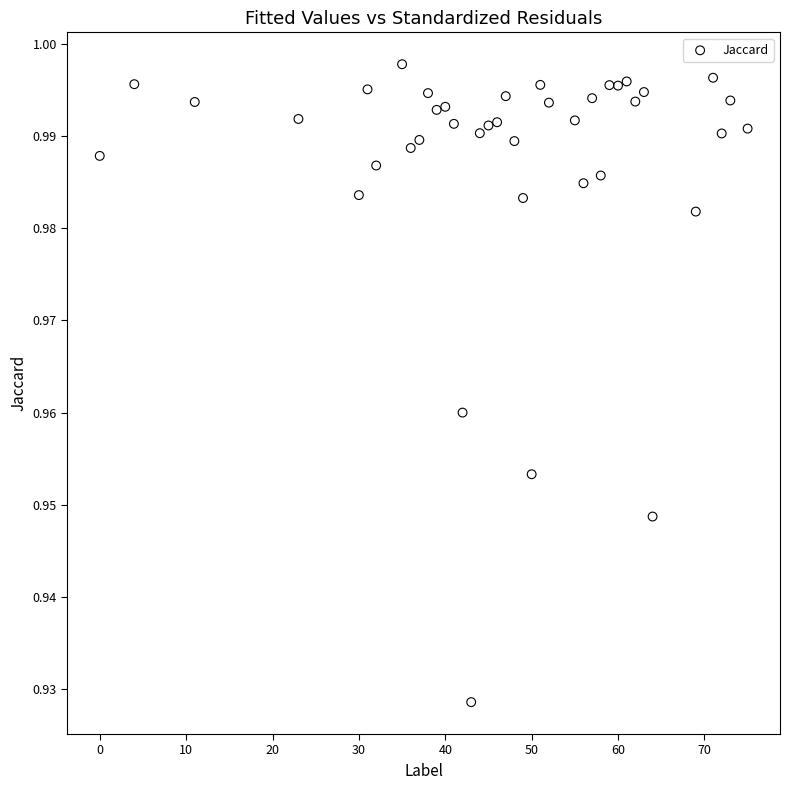

What is the range of X values (max minus min)?

75.0